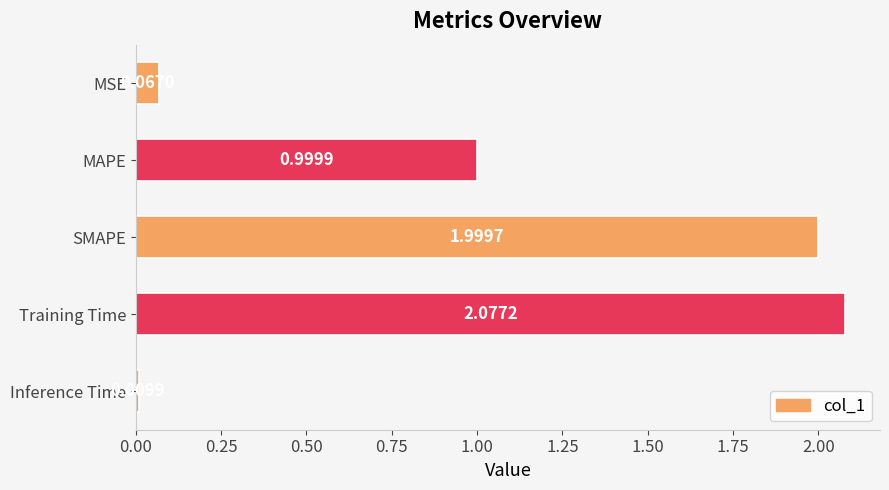

What is the sum of all values?

5.2